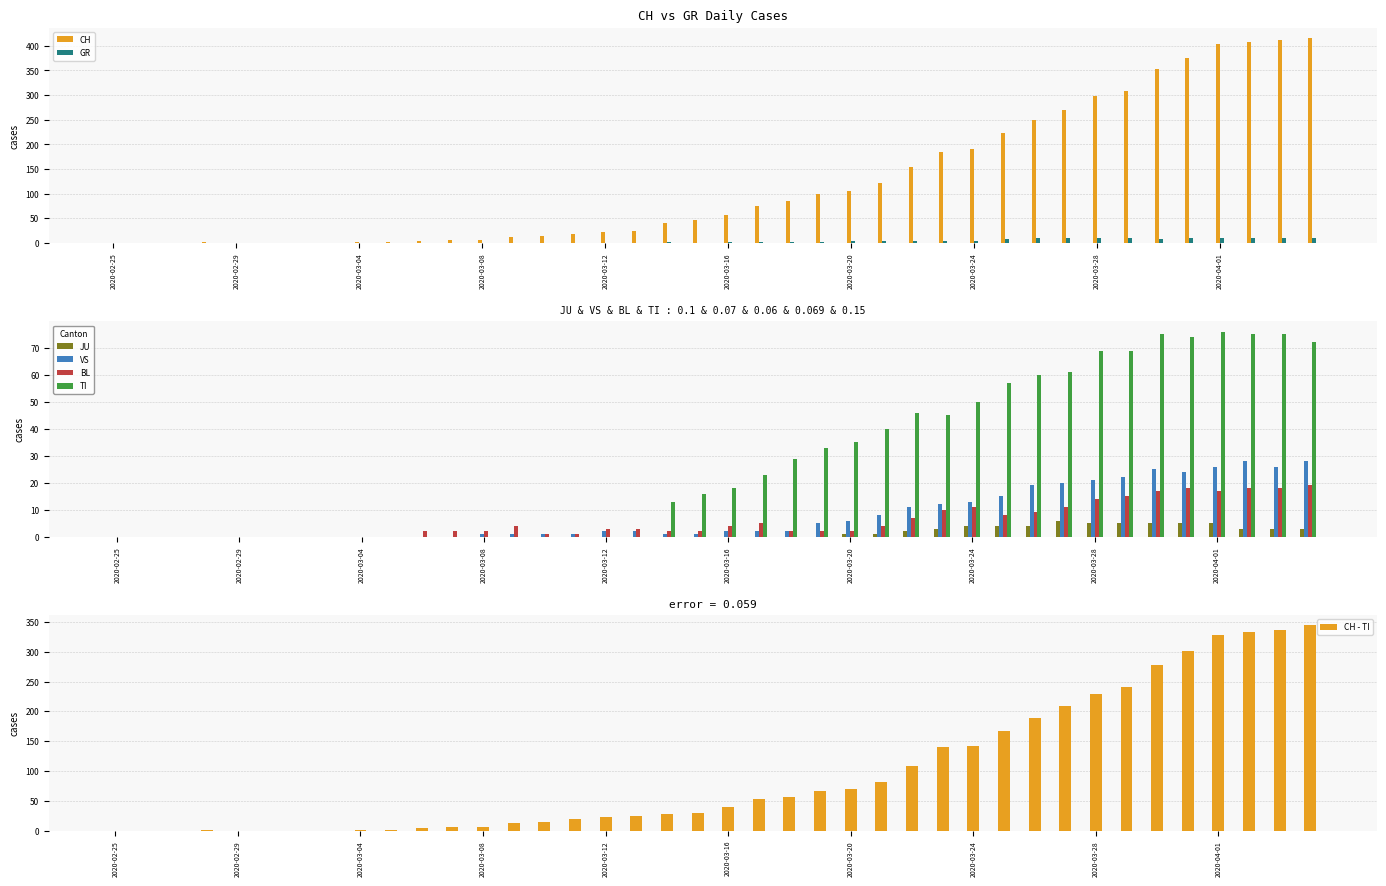

List the labels in order of VS value, smallest first.

2020-02-25, 2020-02-26, 2020-02-27, 2020-02-28, 2020-02-29, 2020-03-01, 2020-03-02, 2020-03-03, 2020-03-04, 2020-03-05, 2020-03-06, 2020-03-07, 2020-03-08, 2020-03-09, 2020-03-10, 2020-03-11, 2020-03-14, 2020-03-15, 2020-03-12, 2020-03-13, 2020-03-16, 2020-03-17, 2020-03-18, 2020-03-19, 2020-03-20, 2020-03-21, 2020-03-22, 2020-03-23, 2020-03-24, 2020-03-25, 2020-03-26, 2020-03-27, 2020-03-28, 2020-03-29, 2020-03-31, 2020-03-30, 2020-04-01, 2020-04-03, 2020-04-02, 2020-04-04